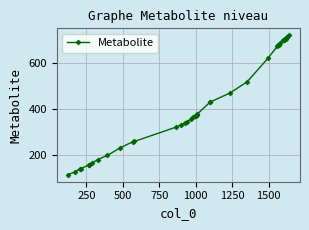

What is the value of the 31st point from the left?

685.6